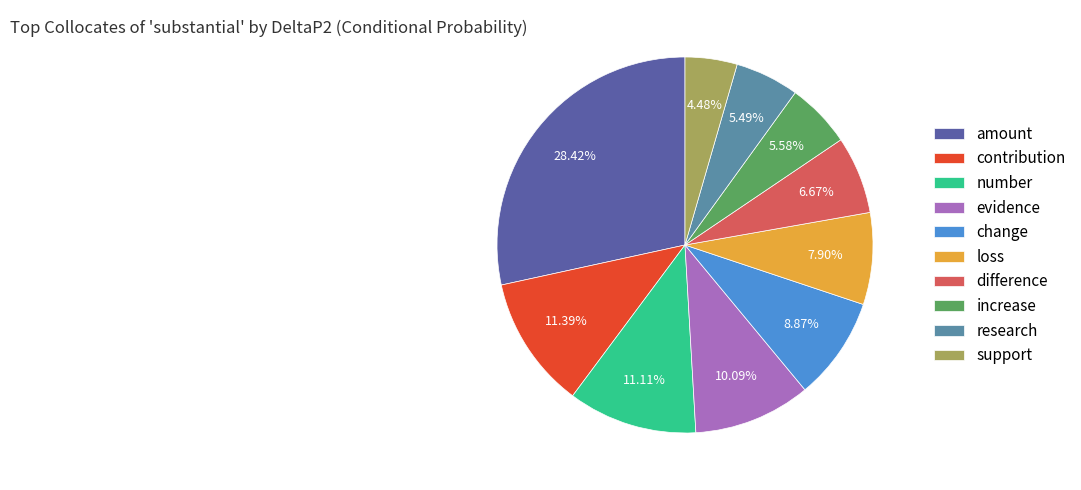

What is the smallest slice in the pie chart?

support